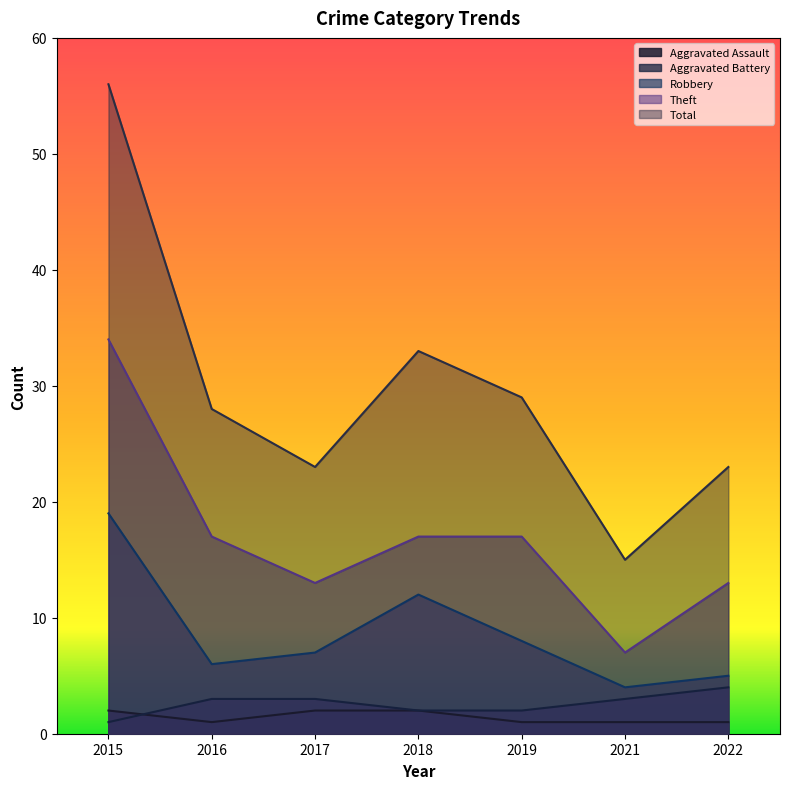

At which category does Aggravated Assault reach its first local valley?

2016